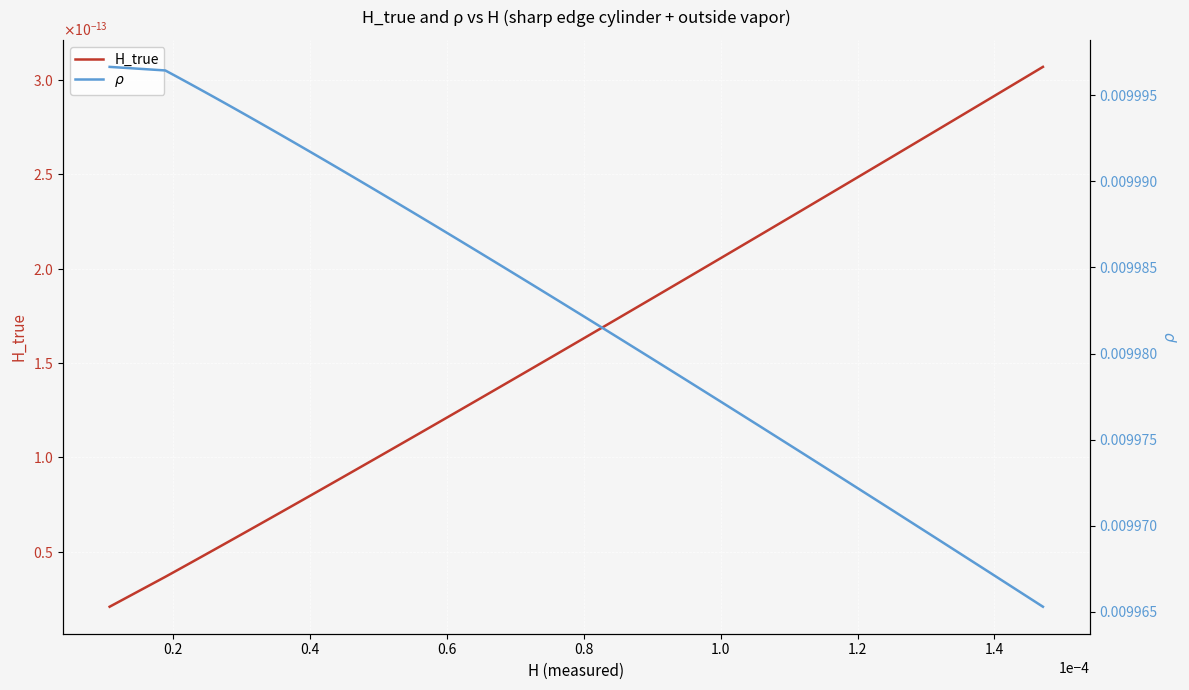

List the series in order of their overall mean, highest first.

$\rho$, H_true